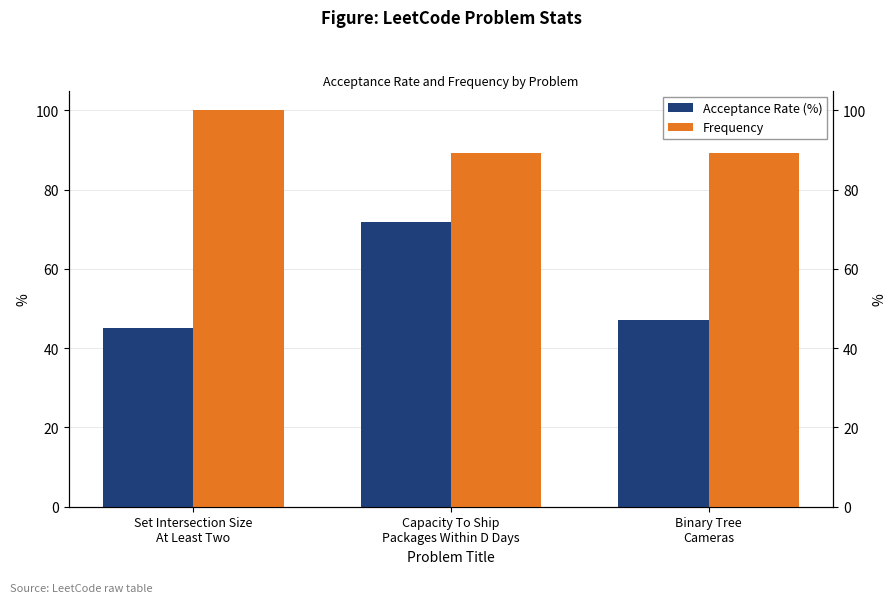

Rank the series by their maximum value, from lowest to highest.

Acceptance Rate (%), Frequency